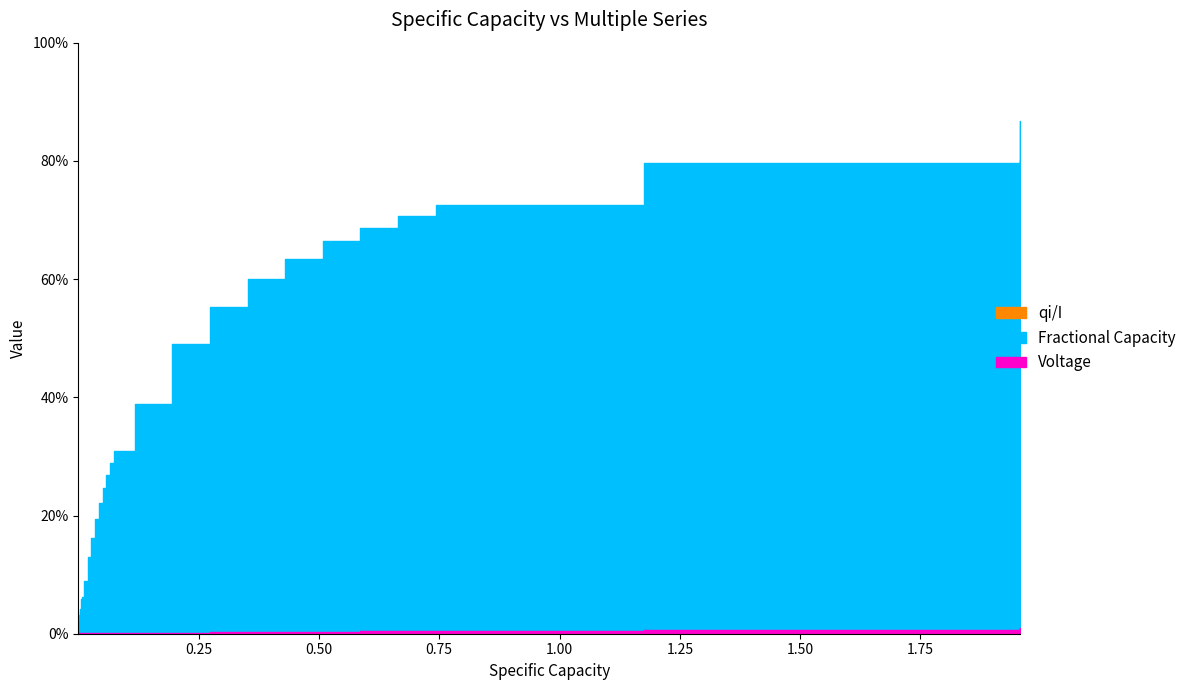

How many interior local valleys does the Voltage series have?

3